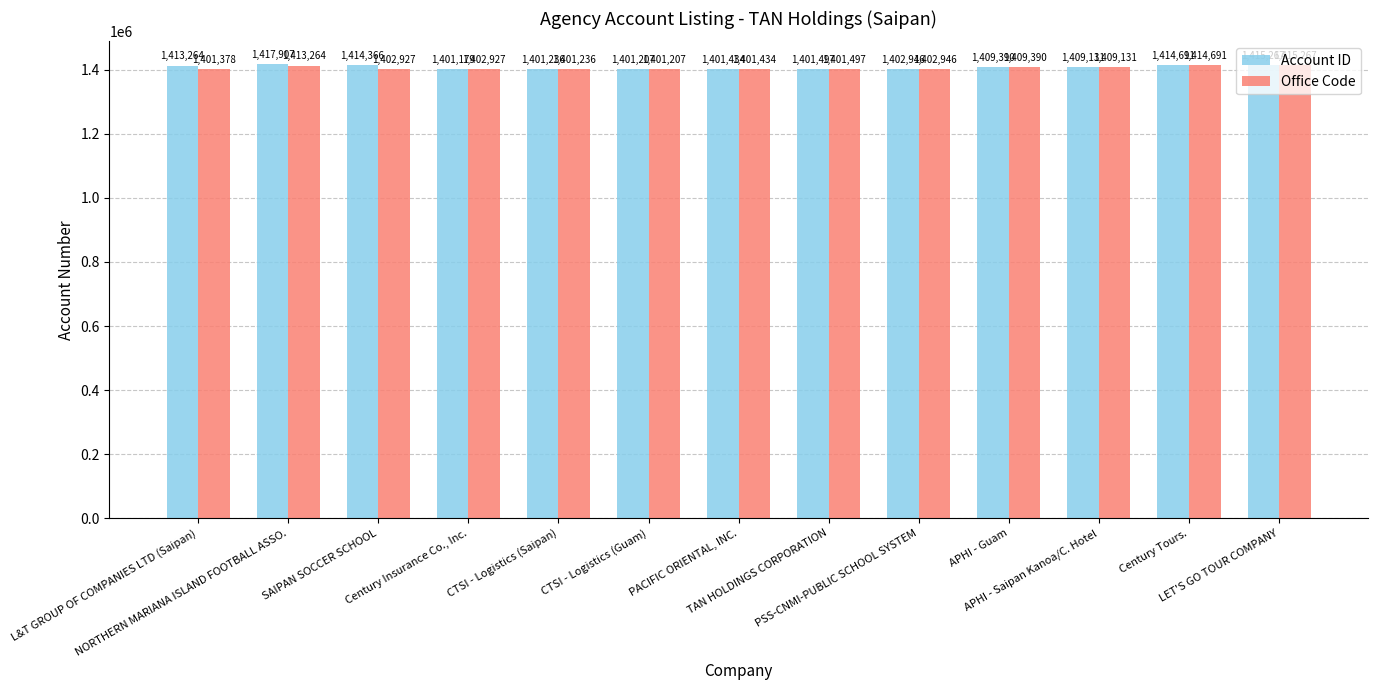

Is it true that Office Code equals 1401497 at TAN HOLDINGS CORPORATION?

True